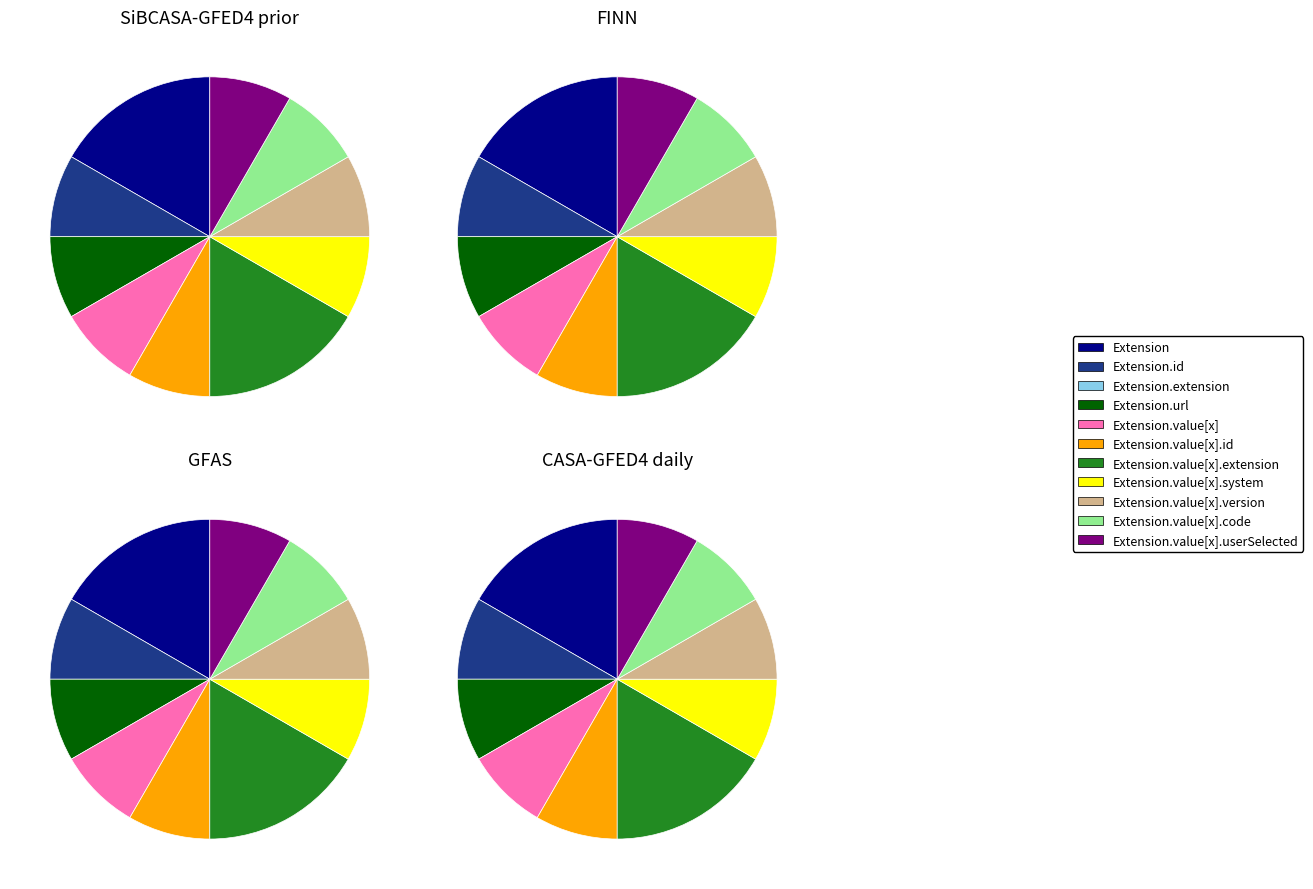

Which slice is the largest?

Extension.value[x].extension